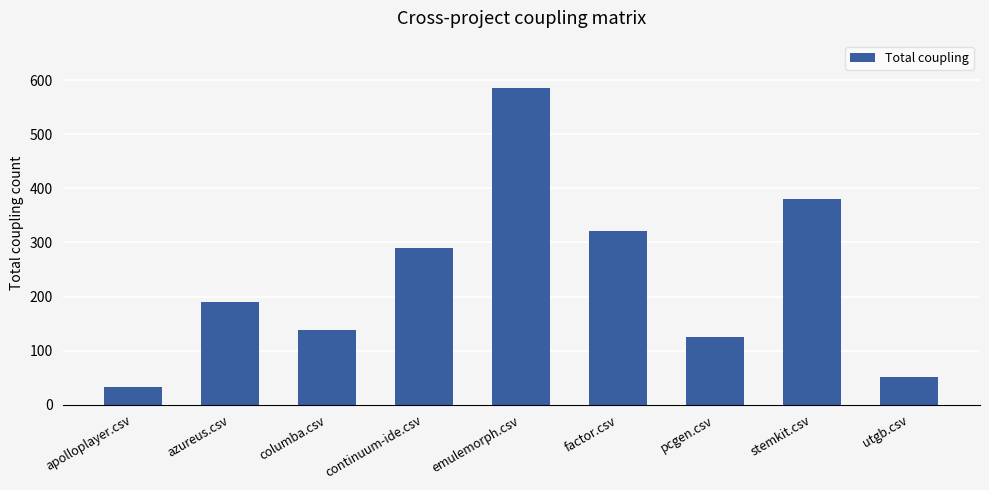

How many series are shown in this chart?

1